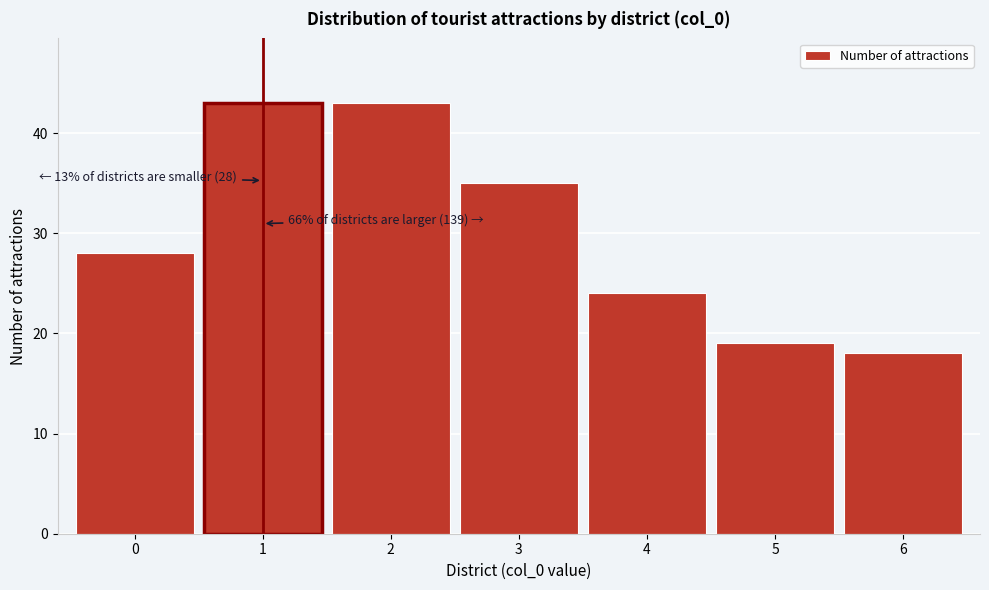

Reading left to right, list all the values displayed in this chart.

28	43	43	35	24	19	18